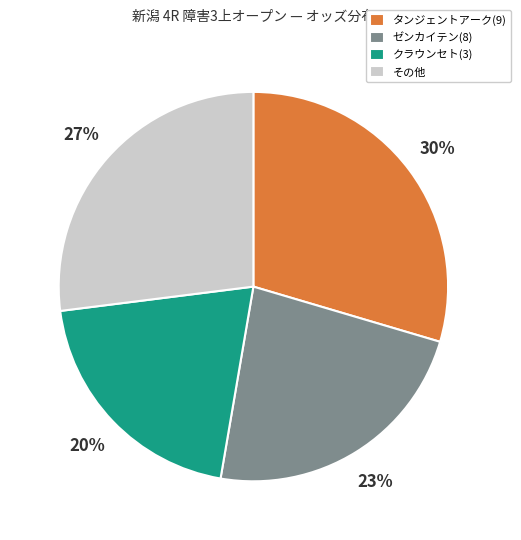

Rank the categories by value from lowest to highest.

クラウンセト(3), ゼンカイテン(8), その他, タンジェントアーク(9)